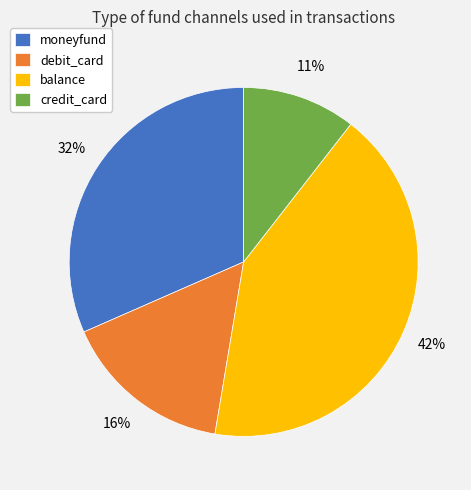

Do debit_card and moneyfund together represent more than half of the pie?

No